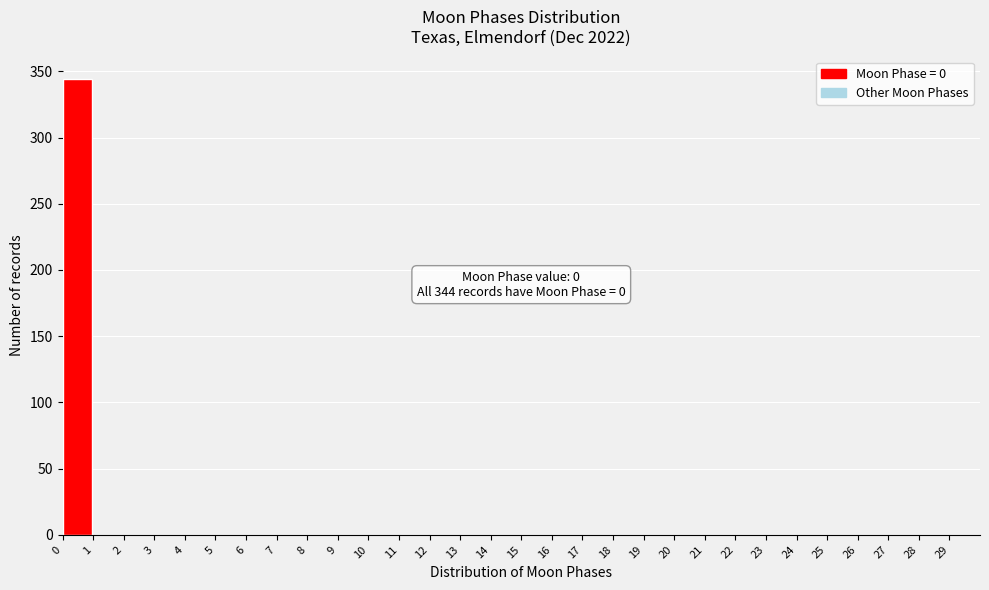

Which range on the x-axis has the tallest bar?

0 to 1